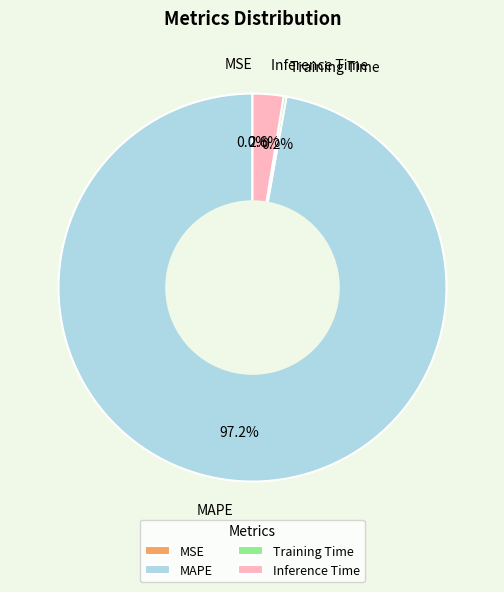

Which has a higher value, Inference Time or MAPE?

MAPE